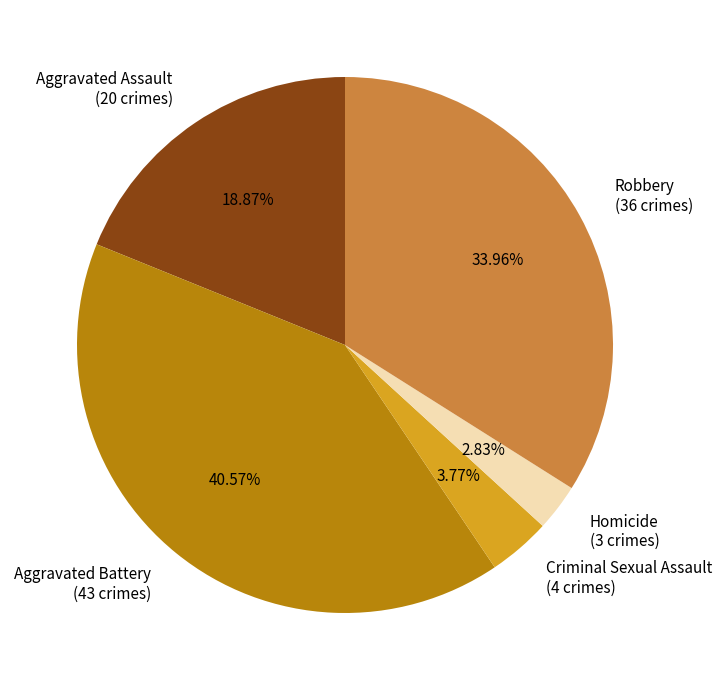

To the nearest percent, what percentage of the pie is Aggravated Assault?

19%